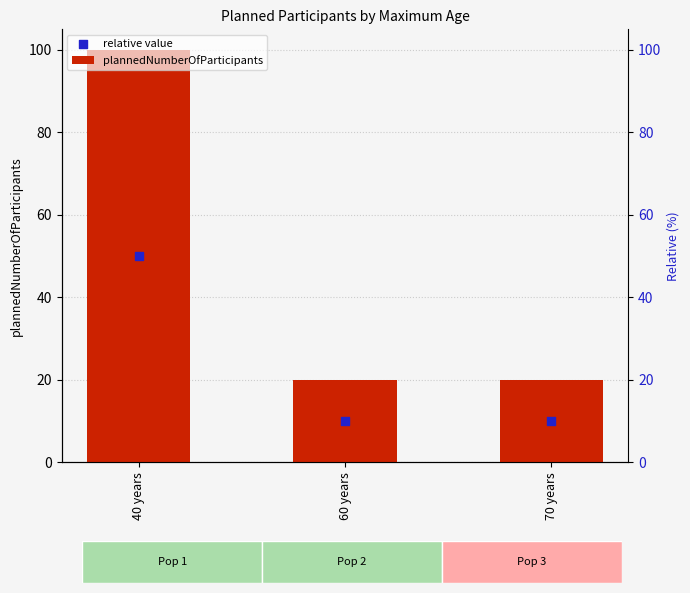

Between 70 years and 60 years, which is larger?

70 years